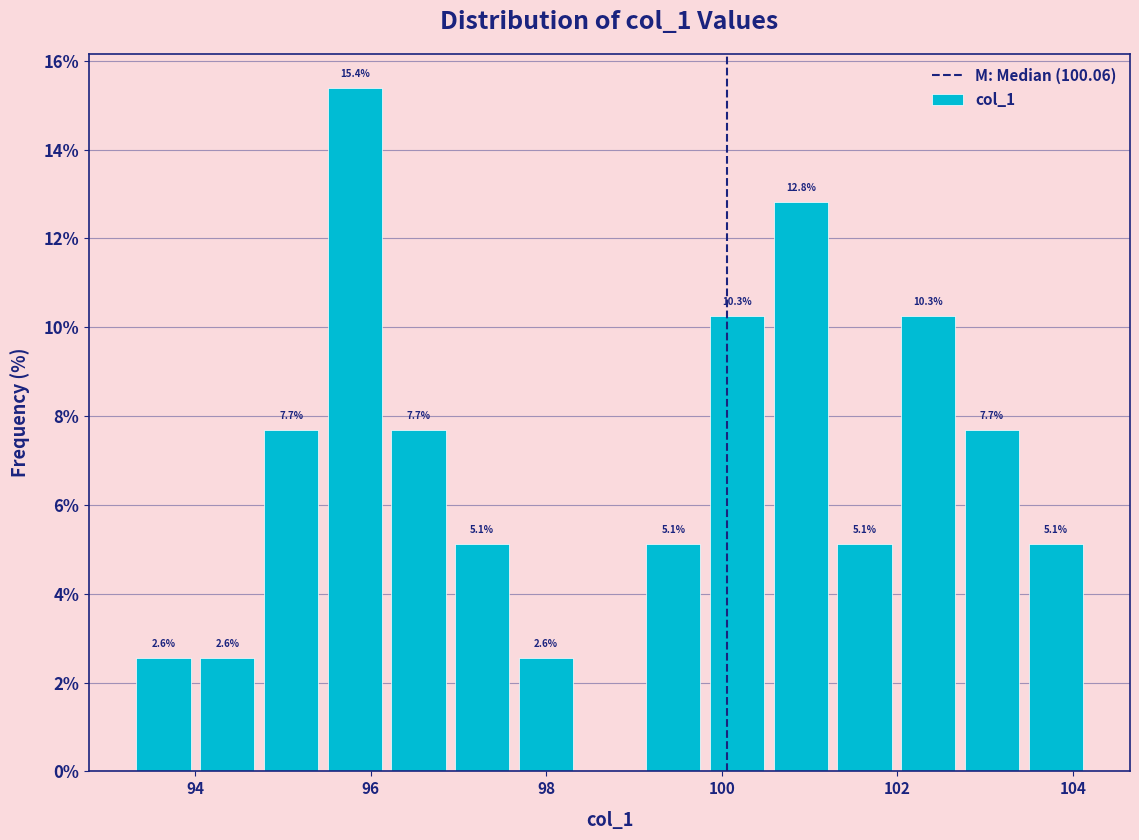

Around what value on the x-axis is the tallest bar? Give the approximate position of its centre, as read against the axis.

95.8